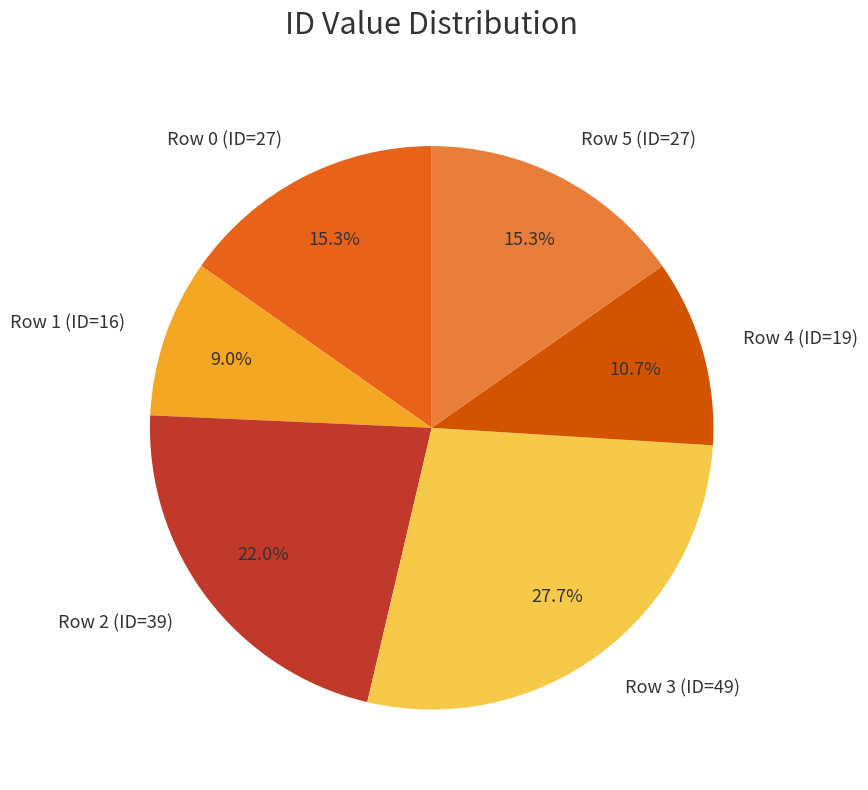

Count the number of slices in the pie.

6